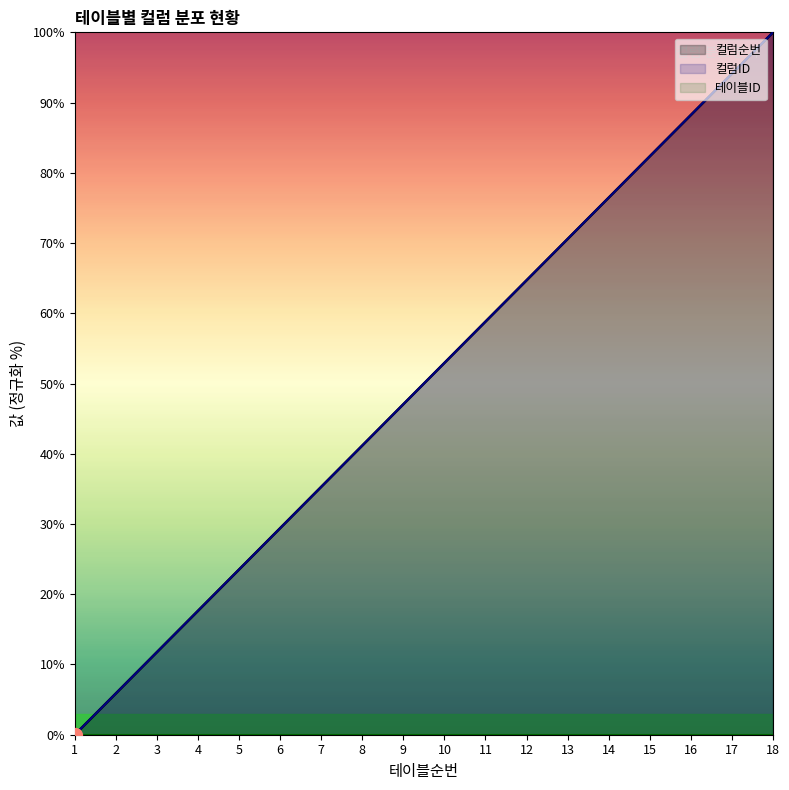

How many values in 컬럼ID are above zero?

17